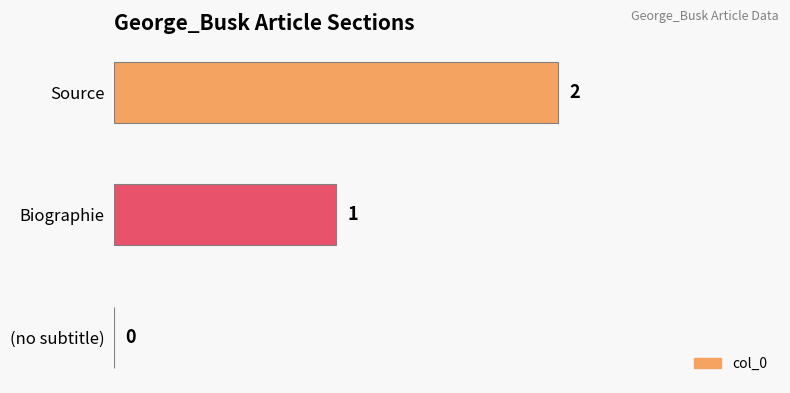

What is the change in value from Biographie to Source?

+1